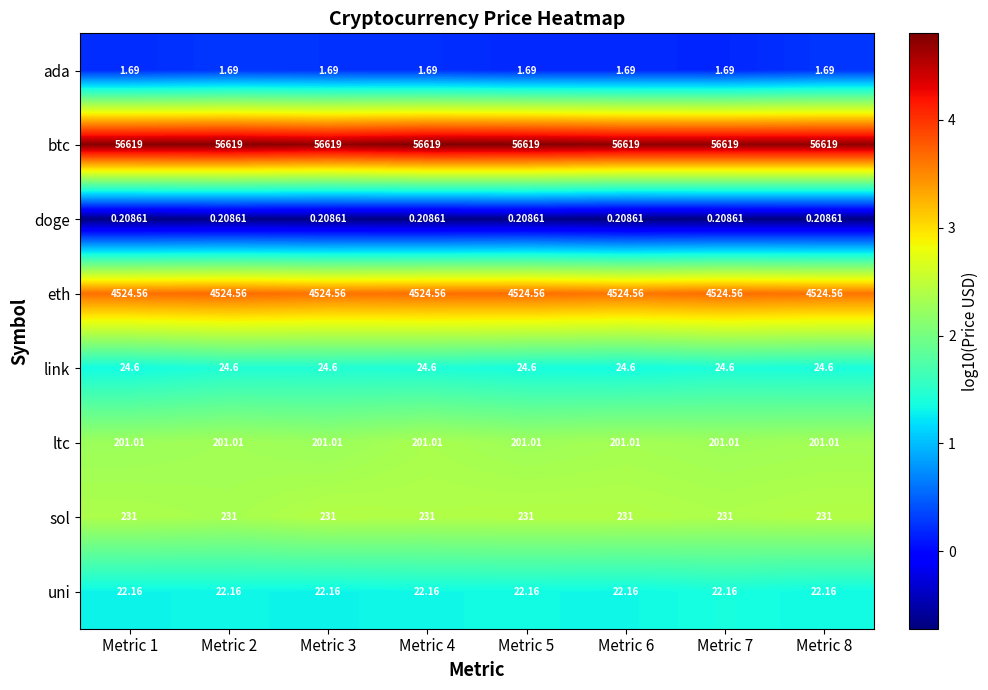

At Metric 6, list the series in order from largest to smallest.

btc, eth, sol, ltc, link, uni, ada, doge